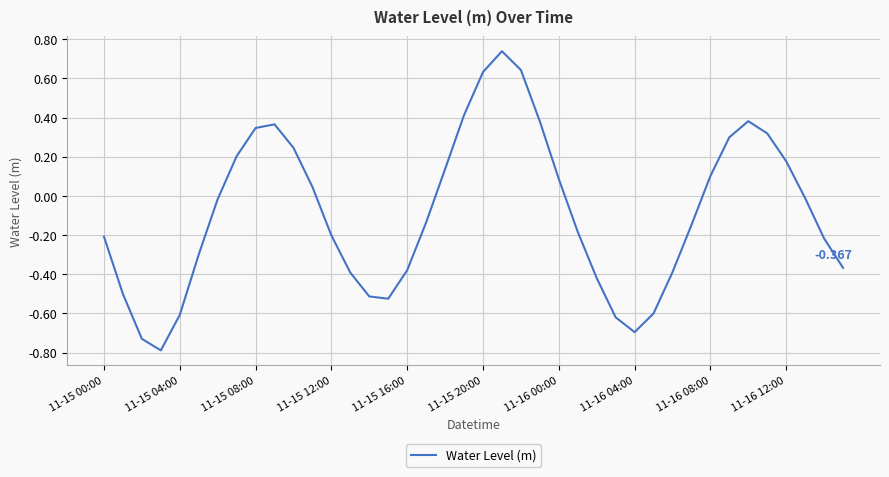

Which category has the highest value across all series?

21